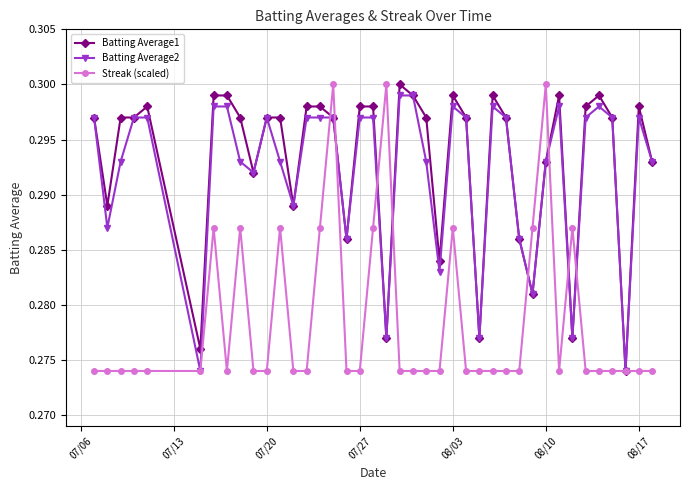

Count the Batting Average1 values in the range 0 to 1.

40